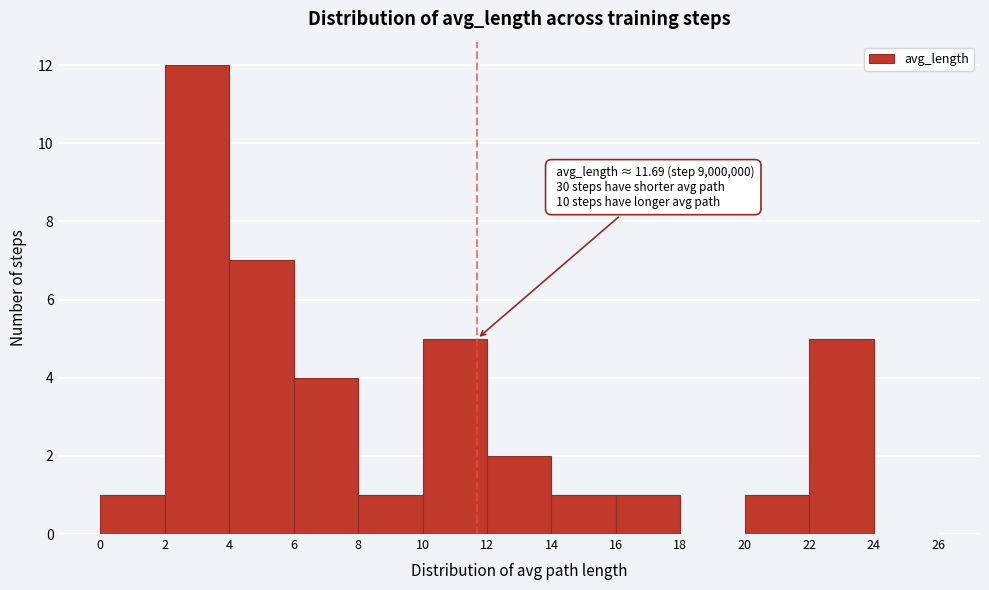

Over which range of the x-axis is the bar tallest?

2 to 4